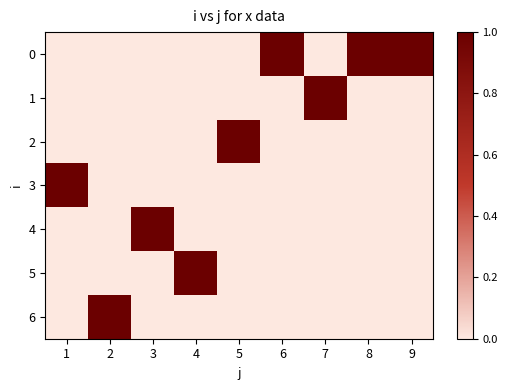

Reading right to left, list all the values displayed in this chart.

0: 9=1	8=1	7=0	6=1	5=0	4=0	3=0	2=0	1=0
1: 9=0	8=0	7=1	6=0	5=0	4=0	3=0	2=0	1=0
2: 9=0	8=0	7=0	6=0	5=1	4=0	3=0	2=0	1=0
3: 9=0	8=0	7=0	6=0	5=0	4=0	3=0	2=0	1=1
4: 9=0	8=0	7=0	6=0	5=0	4=0	3=1	2=0	1=0
5: 9=0	8=0	7=0	6=0	5=0	4=1	3=0	2=0	1=0
6: 9=0	8=0	7=0	6=0	5=0	4=0	3=0	2=1	1=0